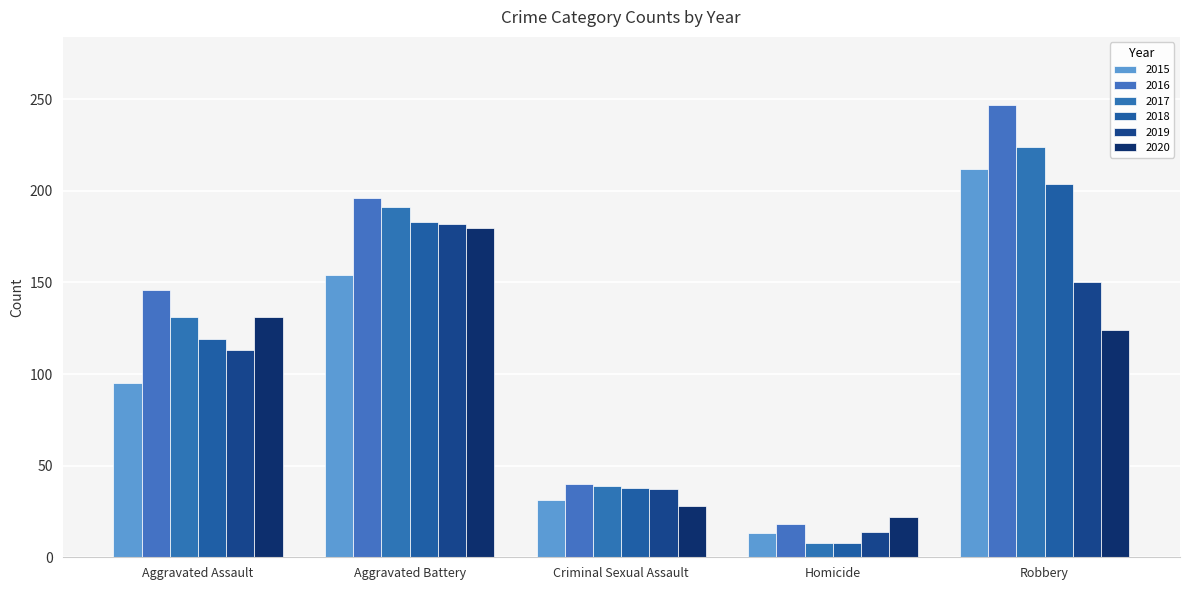

What is the average value of the 2015 series?

101